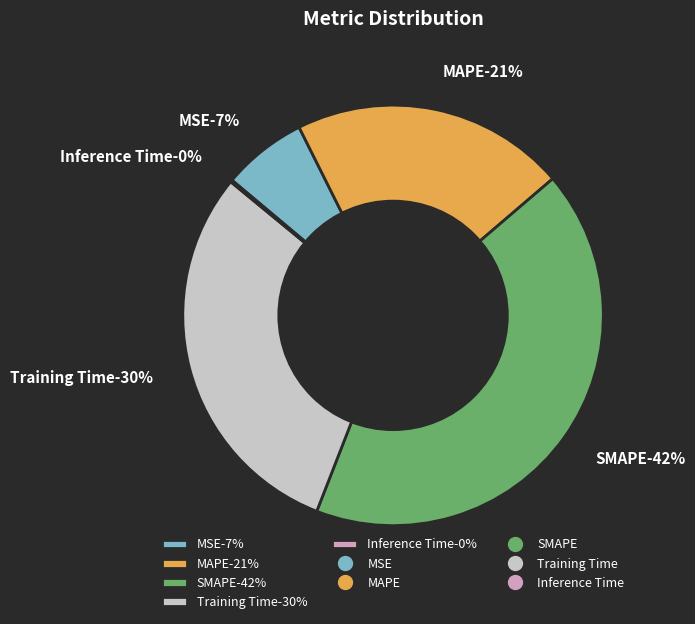

Does Inference Time account for over 50% of the chart?

No